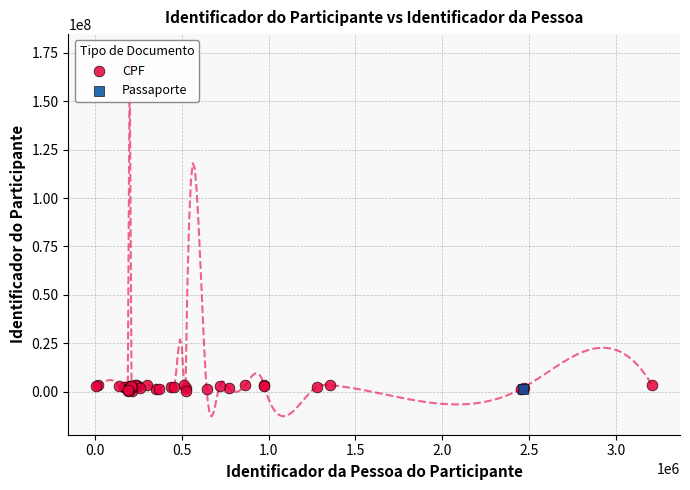

What are all the series names shown in the legend?

CPF, Passaporte